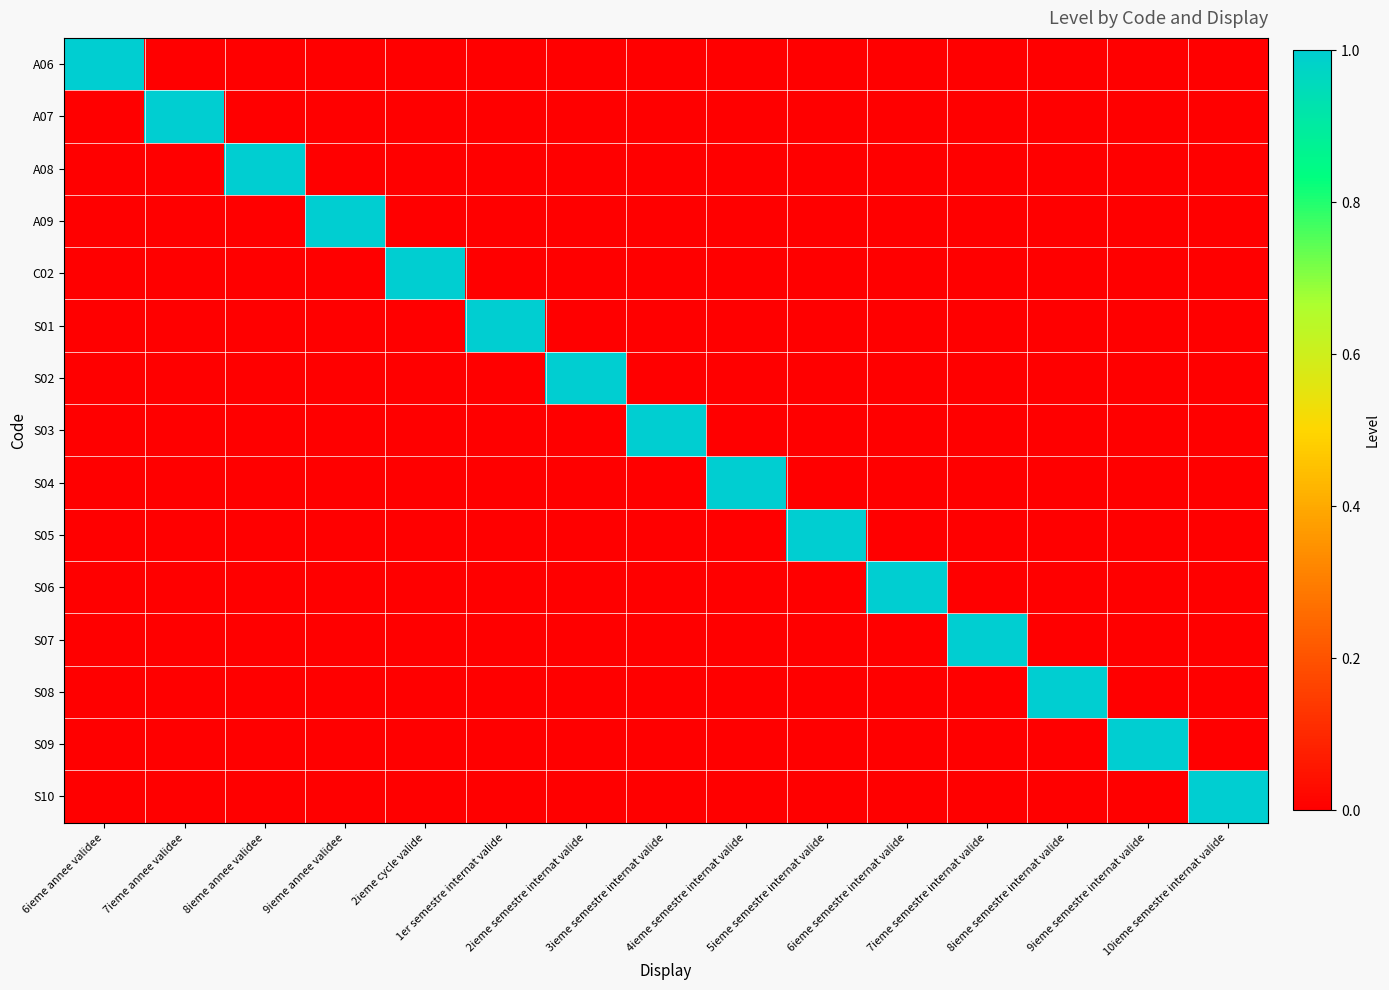

Reading left to right, what are all the values shown in this chart?

A06: 6ieme annee validee=1	7ieme annee validee=0	8ieme annee validee=0	9ieme annee validee=0	2ieme cycle valide=0	1er semestre internat valide=0	2ieme semestre internat valide=0	3ieme semestre internat valide=0	4ieme semestre internat valide=0	5ieme semestre internat valide=0	6ieme semestre internat valide=0	7ieme semestre internat valide=0	8ieme semestre internat valide=0	9ieme semestre internat valide=0	10ieme semestre internat valide=0
A07: 6ieme annee validee=0	7ieme annee validee=1	8ieme annee validee=0	9ieme annee validee=0	2ieme cycle valide=0	1er semestre internat valide=0	2ieme semestre internat valide=0	3ieme semestre internat valide=0	4ieme semestre internat valide=0	5ieme semestre internat valide=0	6ieme semestre internat valide=0	7ieme semestre internat valide=0	8ieme semestre internat valide=0	9ieme semestre internat valide=0	10ieme semestre internat valide=0
A08: 6ieme annee validee=0	7ieme annee validee=0	8ieme annee validee=1	9ieme annee validee=0	2ieme cycle valide=0	1er semestre internat valide=0	2ieme semestre internat valide=0	3ieme semestre internat valide=0	4ieme semestre internat valide=0	5ieme semestre internat valide=0	6ieme semestre internat valide=0	7ieme semestre internat valide=0	8ieme semestre internat valide=0	9ieme semestre internat valide=0	10ieme semestre internat valide=0
A09: 6ieme annee validee=0	7ieme annee validee=0	8ieme annee validee=0	9ieme annee validee=1	2ieme cycle valide=0	1er semestre internat valide=0	2ieme semestre internat valide=0	3ieme semestre internat valide=0	4ieme semestre internat valide=0	5ieme semestre internat valide=0	6ieme semestre internat valide=0	7ieme semestre internat valide=0	8ieme semestre internat valide=0	9ieme semestre internat valide=0	10ieme semestre internat valide=0
C02: 6ieme annee validee=0	7ieme annee validee=0	8ieme annee validee=0	9ieme annee validee=0	2ieme cycle valide=1	1er semestre internat valide=0	2ieme semestre internat valide=0	3ieme semestre internat valide=0	4ieme semestre internat valide=0	5ieme semestre internat valide=0	6ieme semestre internat valide=0	7ieme semestre internat valide=0	8ieme semestre internat valide=0	9ieme semestre internat valide=0	10ieme semestre internat valide=0
S01: 6ieme annee validee=0	7ieme annee validee=0	8ieme annee validee=0	9ieme annee validee=0	2ieme cycle valide=0	1er semestre internat valide=1	2ieme semestre internat valide=0	3ieme semestre internat valide=0	4ieme semestre internat valide=0	5ieme semestre internat valide=0	6ieme semestre internat valide=0	7ieme semestre internat valide=0	8ieme semestre internat valide=0	9ieme semestre internat valide=0	10ieme semestre internat valide=0
S02: 6ieme annee validee=0	7ieme annee validee=0	8ieme annee validee=0	9ieme annee validee=0	2ieme cycle valide=0	1er semestre internat valide=0	2ieme semestre internat valide=1	3ieme semestre internat valide=0	4ieme semestre internat valide=0	5ieme semestre internat valide=0	6ieme semestre internat valide=0	7ieme semestre internat valide=0	8ieme semestre internat valide=0	9ieme semestre internat valide=0	10ieme semestre internat valide=0
S03: 6ieme annee validee=0	7ieme annee validee=0	8ieme annee validee=0	9ieme annee validee=0	2ieme cycle valide=0	1er semestre internat valide=0	2ieme semestre internat valide=0	3ieme semestre internat valide=1	4ieme semestre internat valide=0	5ieme semestre internat valide=0	6ieme semestre internat valide=0	7ieme semestre internat valide=0	8ieme semestre internat valide=0	9ieme semestre internat valide=0	10ieme semestre internat valide=0
S04: 6ieme annee validee=0	7ieme annee validee=0	8ieme annee validee=0	9ieme annee validee=0	2ieme cycle valide=0	1er semestre internat valide=0	2ieme semestre internat valide=0	3ieme semestre internat valide=0	4ieme semestre internat valide=1	5ieme semestre internat valide=0	6ieme semestre internat valide=0	7ieme semestre internat valide=0	8ieme semestre internat valide=0	9ieme semestre internat valide=0	10ieme semestre internat valide=0
S05: 6ieme annee validee=0	7ieme annee validee=0	8ieme annee validee=0	9ieme annee validee=0	2ieme cycle valide=0	1er semestre internat valide=0	2ieme semestre internat valide=0	3ieme semestre internat valide=0	4ieme semestre internat valide=0	5ieme semestre internat valide=1	6ieme semestre internat valide=0	7ieme semestre internat valide=0	8ieme semestre internat valide=0	9ieme semestre internat valide=0	10ieme semestre internat valide=0
S06: 6ieme annee validee=0	7ieme annee validee=0	8ieme annee validee=0	9ieme annee validee=0	2ieme cycle valide=0	1er semestre internat valide=0	2ieme semestre internat valide=0	3ieme semestre internat valide=0	4ieme semestre internat valide=0	5ieme semestre internat valide=0	6ieme semestre internat valide=1	7ieme semestre internat valide=0	8ieme semestre internat valide=0	9ieme semestre internat valide=0	10ieme semestre internat valide=0
S07: 6ieme annee validee=0	7ieme annee validee=0	8ieme annee validee=0	9ieme annee validee=0	2ieme cycle valide=0	1er semestre internat valide=0	2ieme semestre internat valide=0	3ieme semestre internat valide=0	4ieme semestre internat valide=0	5ieme semestre internat valide=0	6ieme semestre internat valide=0	7ieme semestre internat valide=1	8ieme semestre internat valide=0	9ieme semestre internat valide=0	10ieme semestre internat valide=0
S08: 6ieme annee validee=0	7ieme annee validee=0	8ieme annee validee=0	9ieme annee validee=0	2ieme cycle valide=0	1er semestre internat valide=0	2ieme semestre internat valide=0	3ieme semestre internat valide=0	4ieme semestre internat valide=0	5ieme semestre internat valide=0	6ieme semestre internat valide=0	7ieme semestre internat valide=0	8ieme semestre internat valide=1	9ieme semestre internat valide=0	10ieme semestre internat valide=0
S09: 6ieme annee validee=0	7ieme annee validee=0	8ieme annee validee=0	9ieme annee validee=0	2ieme cycle valide=0	1er semestre internat valide=0	2ieme semestre internat valide=0	3ieme semestre internat valide=0	4ieme semestre internat valide=0	5ieme semestre internat valide=0	6ieme semestre internat valide=0	7ieme semestre internat valide=0	8ieme semestre internat valide=0	9ieme semestre internat valide=1	10ieme semestre internat valide=0
S10: 6ieme annee validee=0	7ieme annee validee=0	8ieme annee validee=0	9ieme annee validee=0	2ieme cycle valide=0	1er semestre internat valide=0	2ieme semestre internat valide=0	3ieme semestre internat valide=0	4ieme semestre internat valide=0	5ieme semestre internat valide=0	6ieme semestre internat valide=0	7ieme semestre internat valide=0	8ieme semestre internat valide=0	9ieme semestre internat valide=0	10ieme semestre internat valide=1